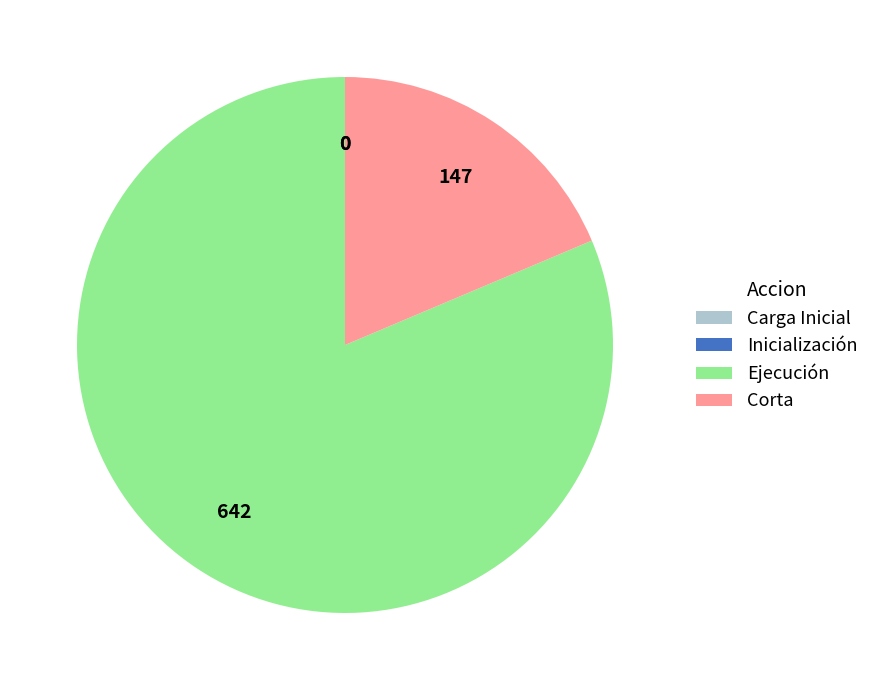

True or false: Ejecución accounts for 72% of the total.

False